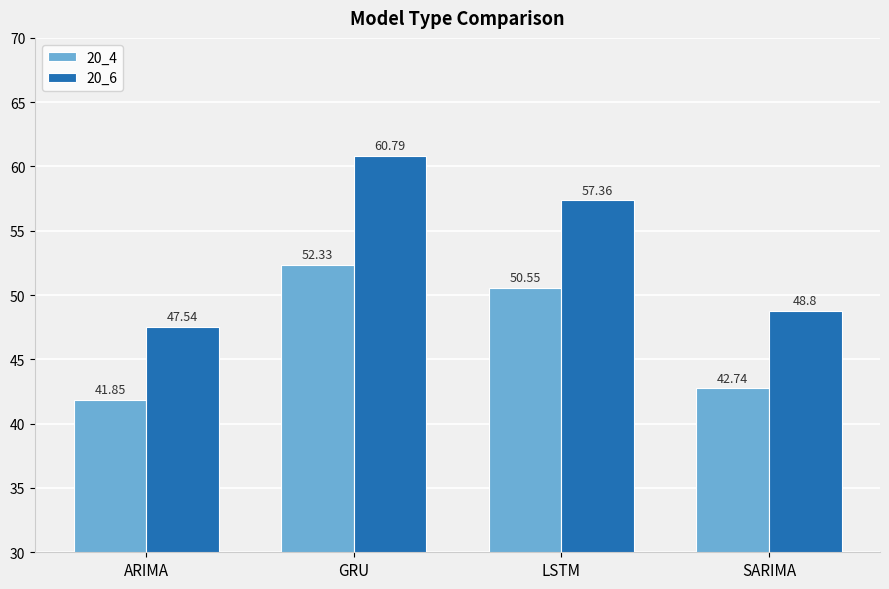

Which series has the largest total across all categories?

20_6